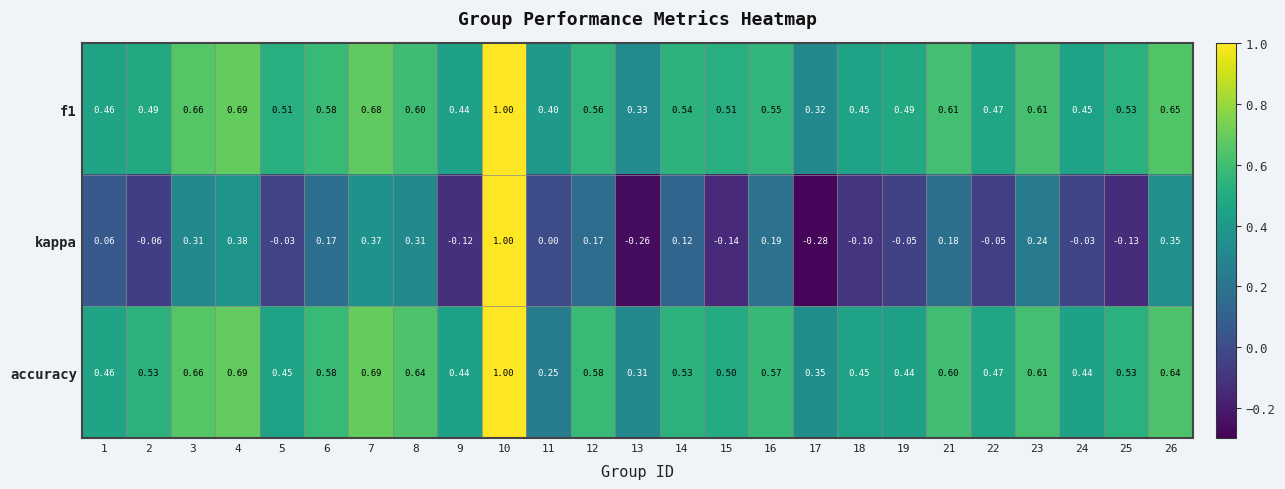

Which series has the widest spread of values?

kappa